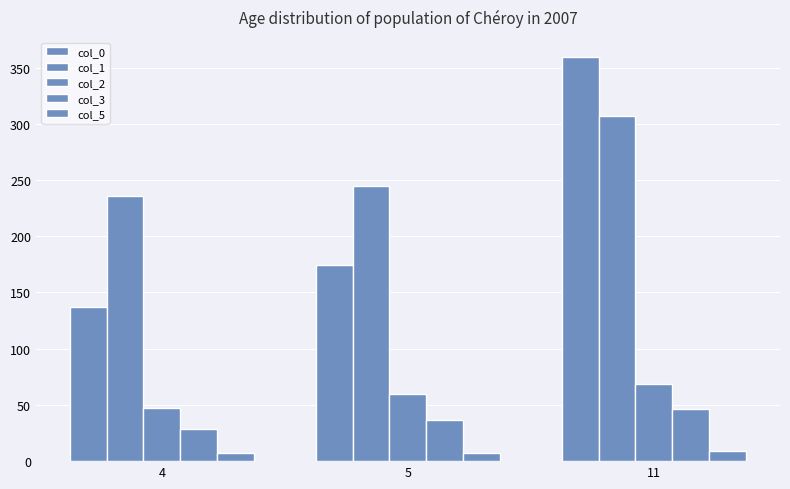

Where is col_5 nearest to the value 8?

4